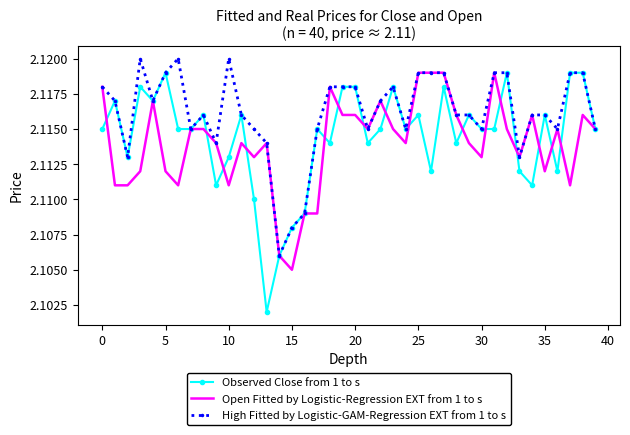

Which series has the largest total across all categories?

High Fitted by Logistic-GAM-Regression EXT from 1 to s